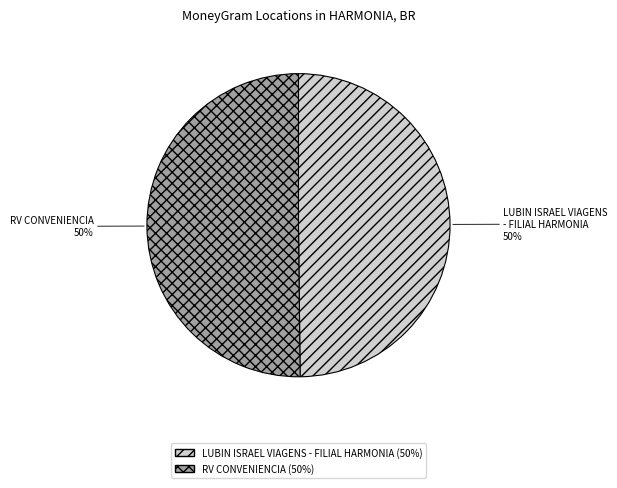

What is the ratio of the value at RV CONVENIENCIA to the value at LUBIN ISRAEL VIAGENS - FILIAL HARMONIA?

1.0